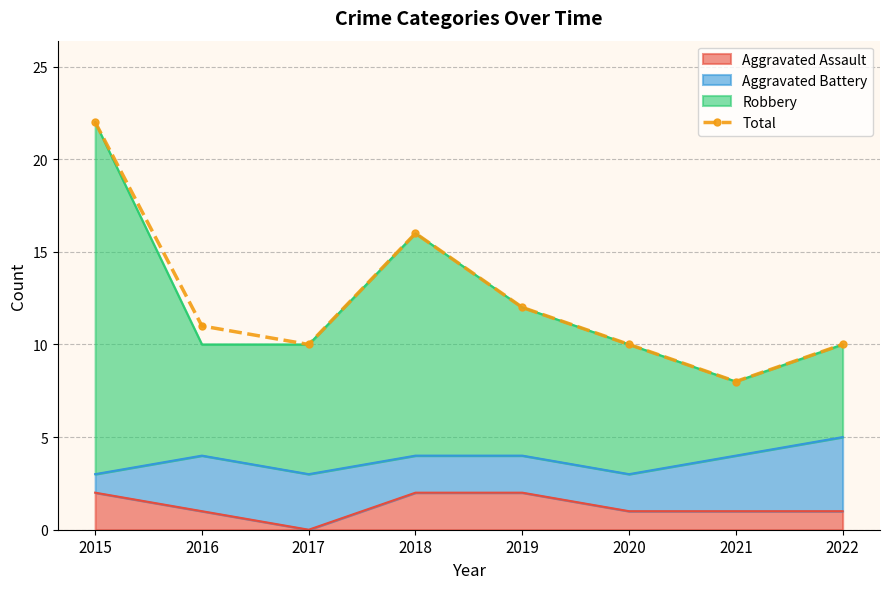

What is the value of the 3rd point from the left?

10